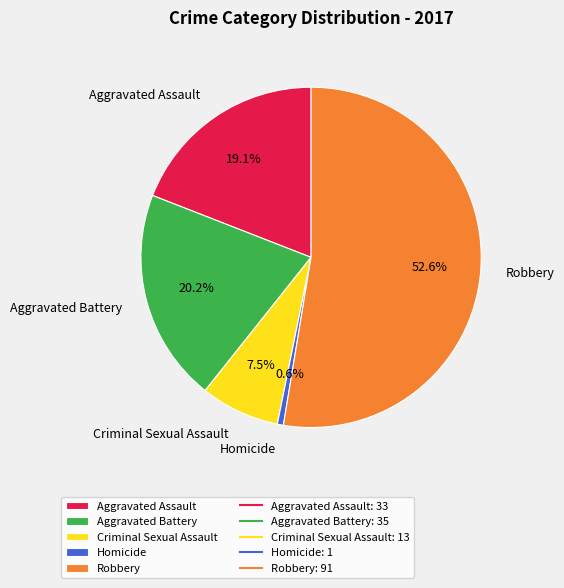

Rank the categories by value from highest to lowest.

Robbery, Aggravated Battery, Aggravated Assault, Criminal Sexual Assault, Homicide